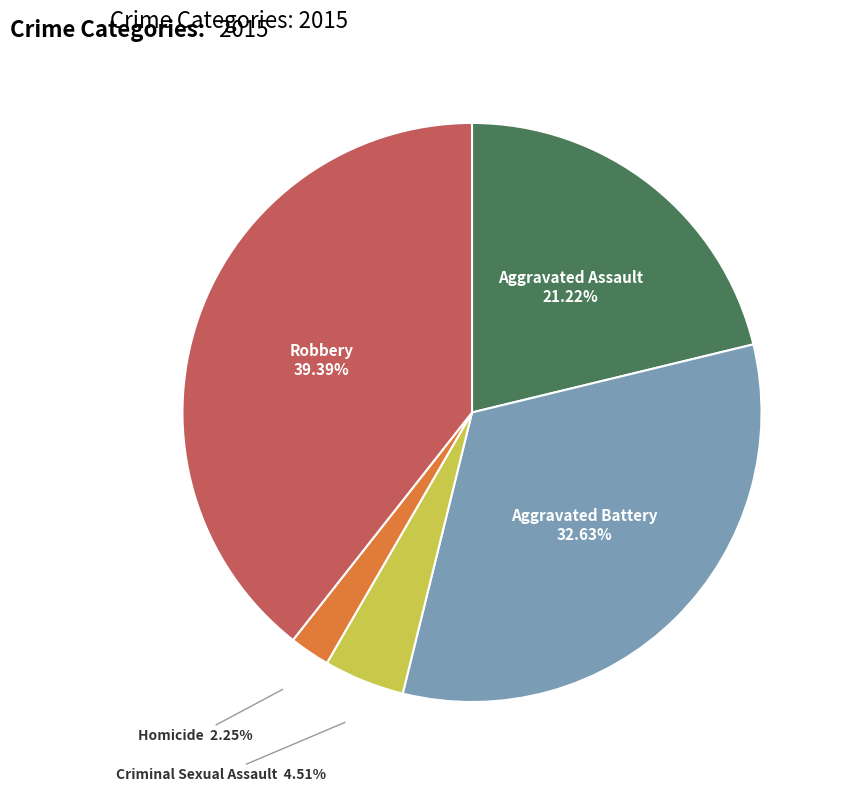

Does any single category account for the majority?

No